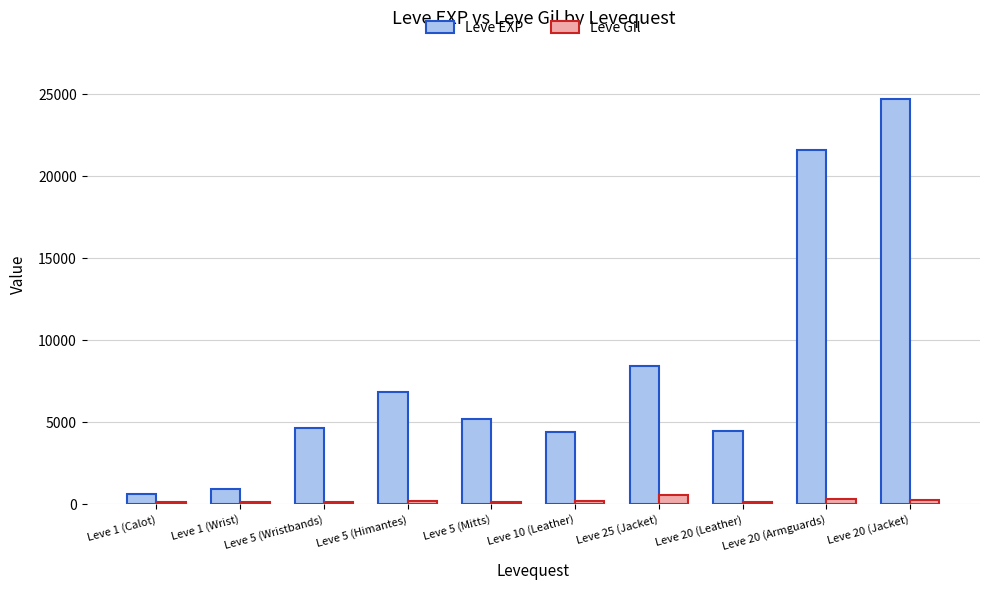

Is it true that Leve Gil equals 562 at Leve 25 (Jacket)?

True